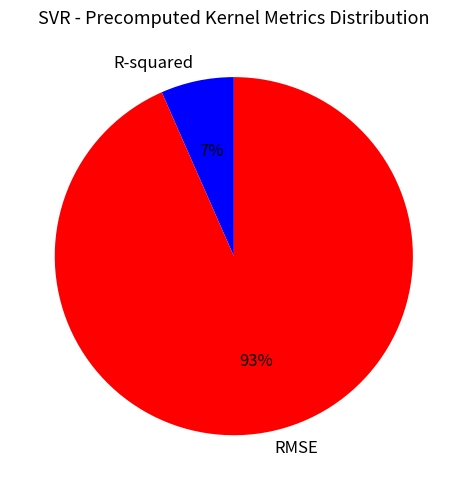

Which slice is the largest?

RMSE